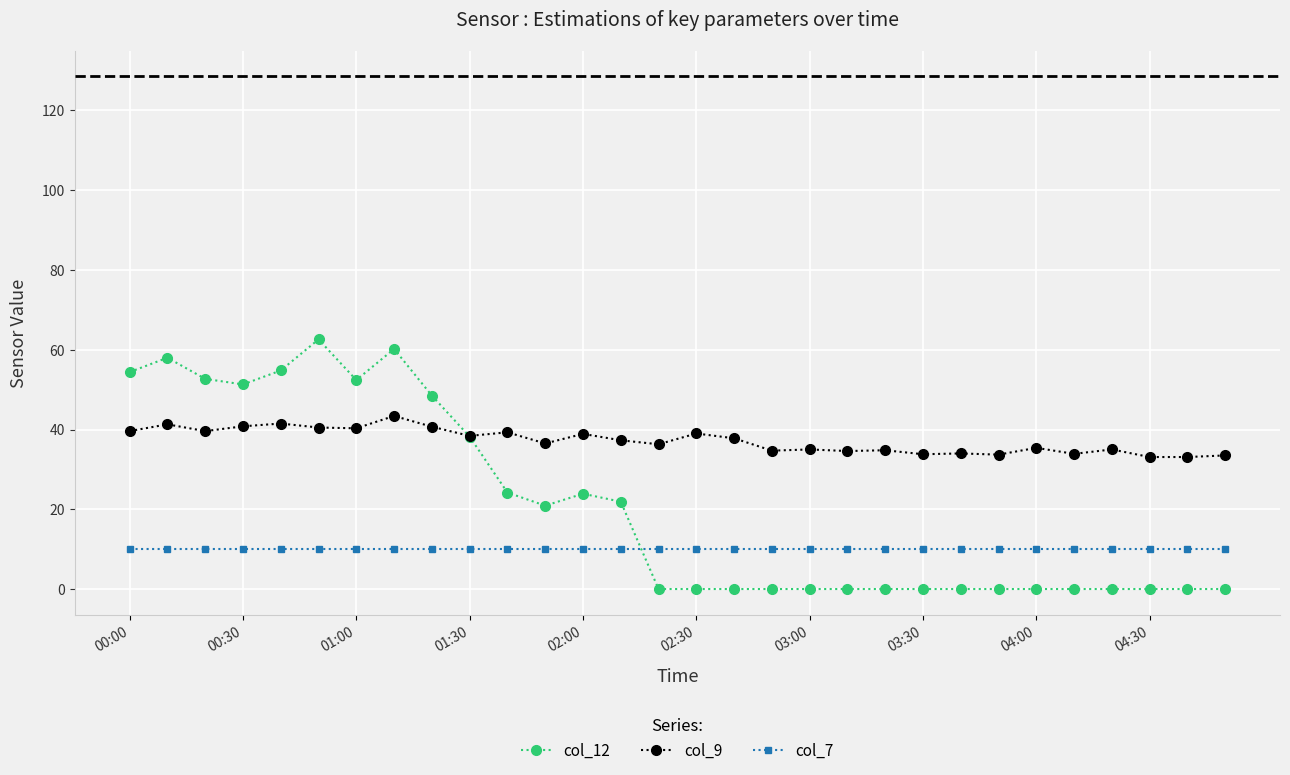

At how many categories does at least one series exceed 26?

30